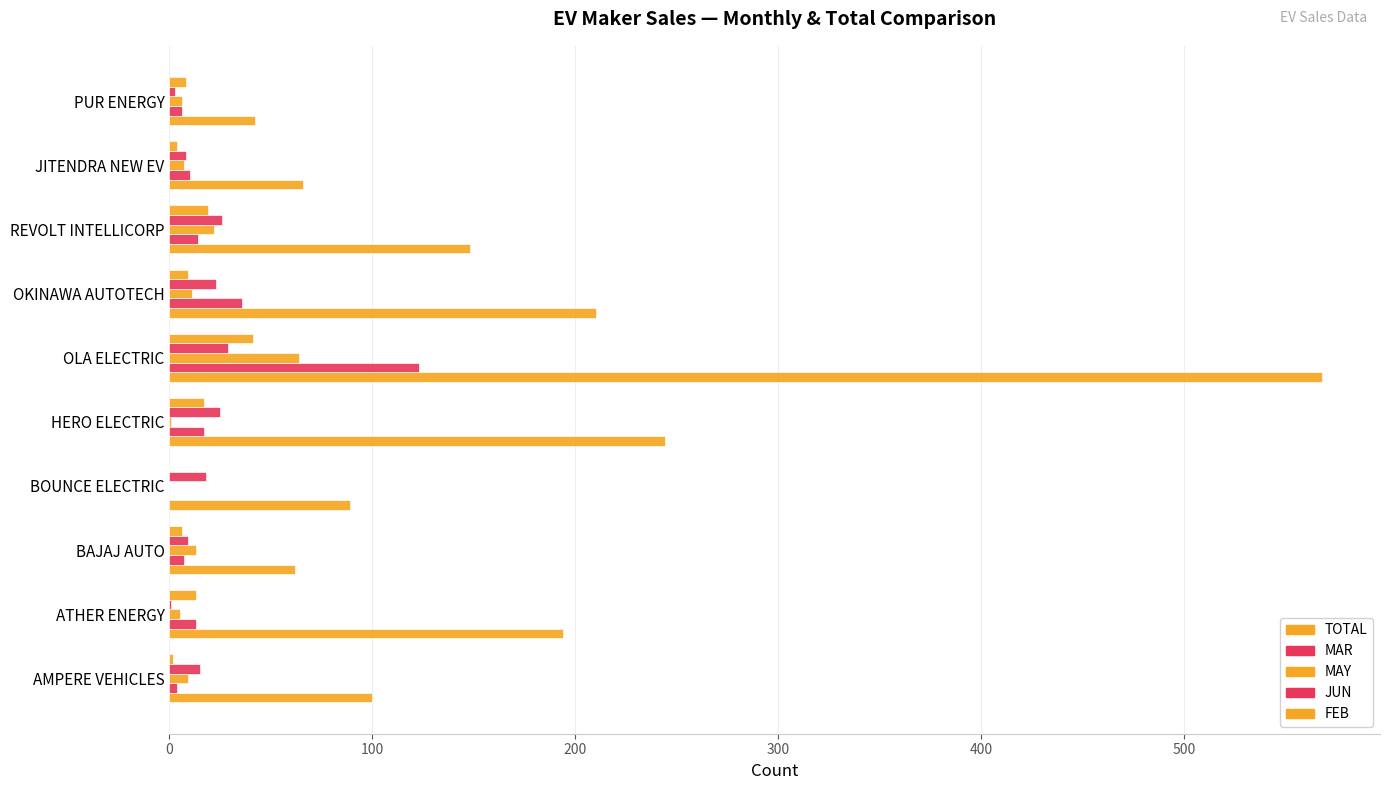

How many data points does each series have?

10